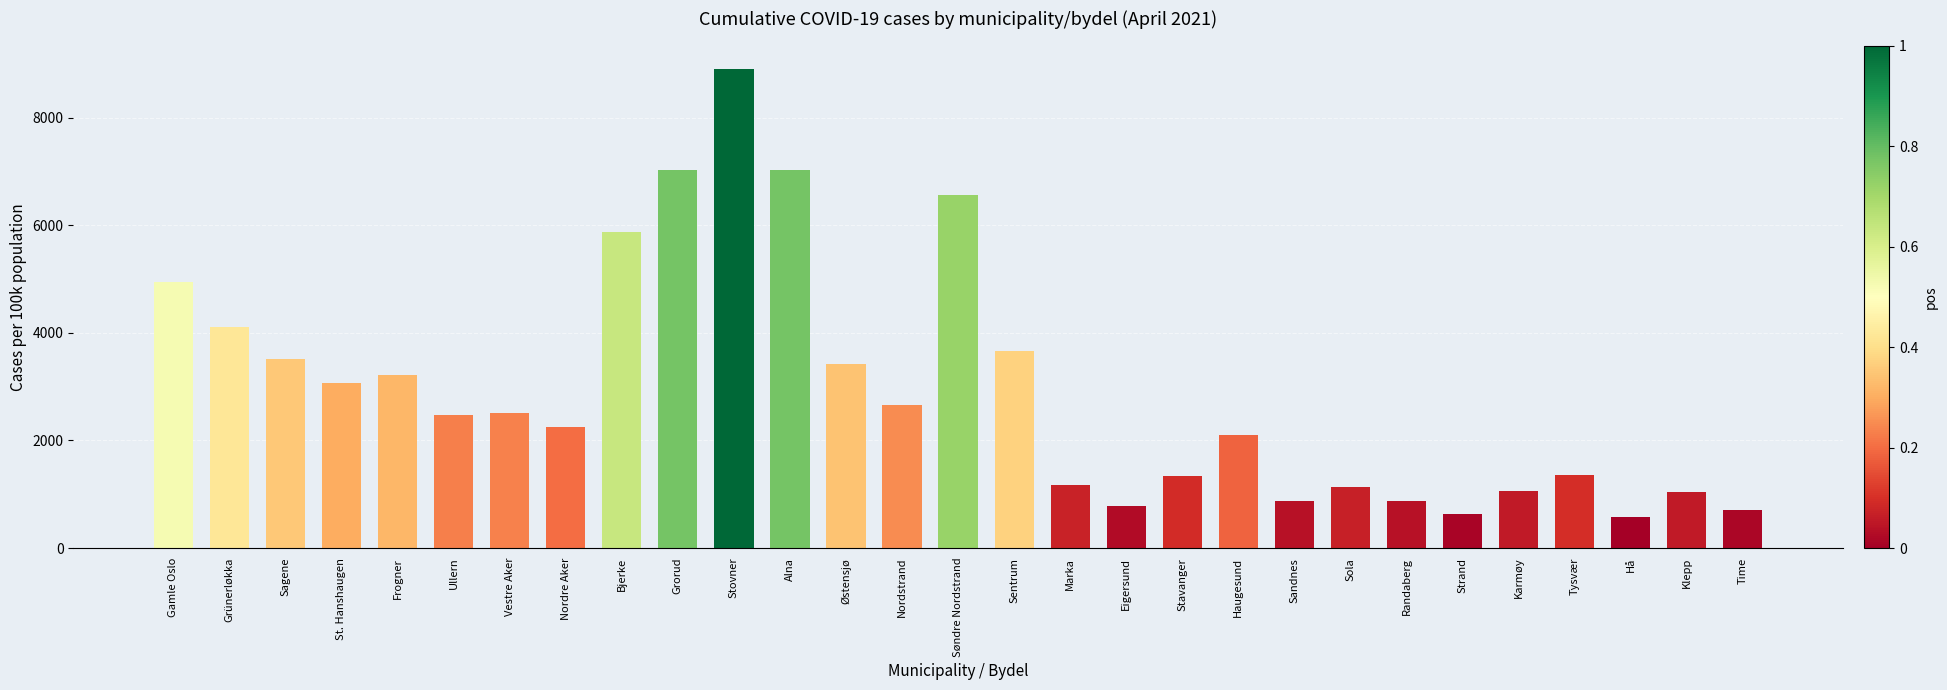

What is the minimum value shown in the chart?

574.0